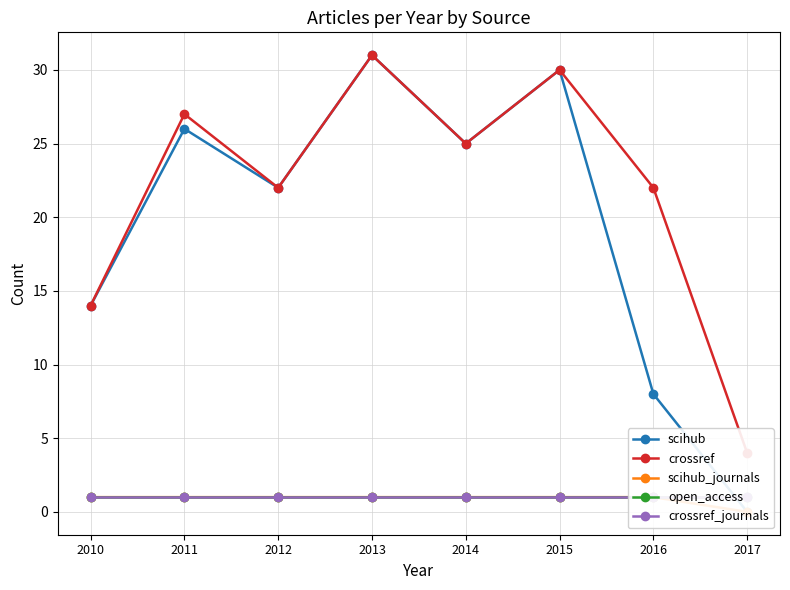

The value of scihub at 2012 is 22. True or false?

True